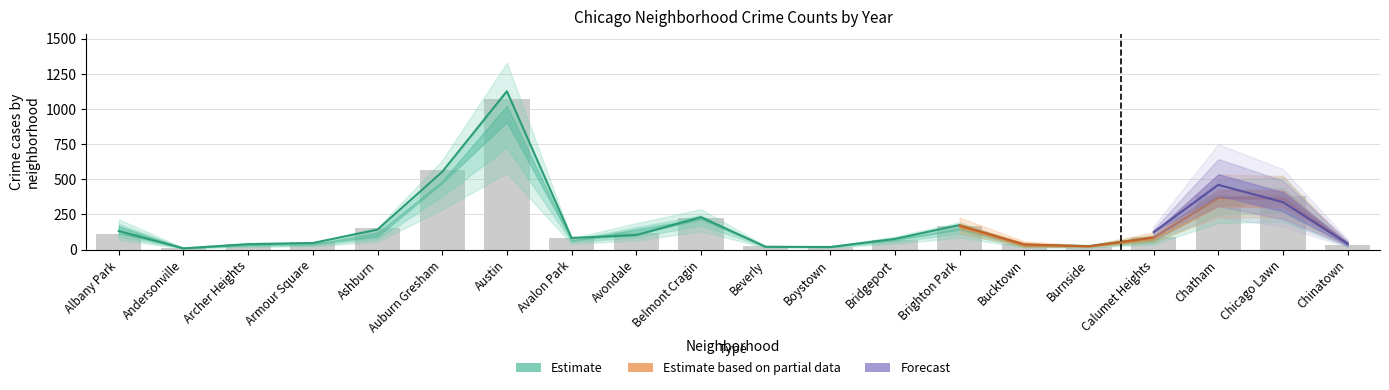

Which category has the lowest value in the 2024 series?

Andersonville